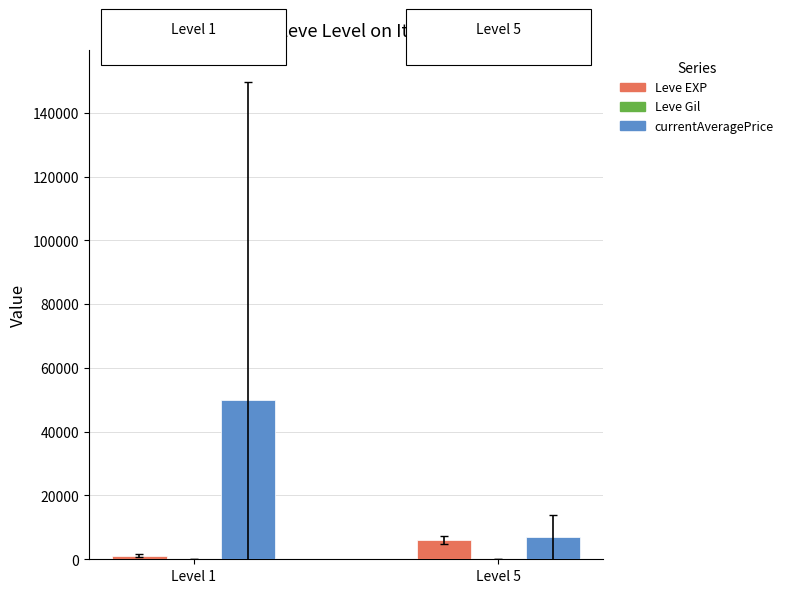

Where is Leve EXP nearest to the value 3580?

Level 1